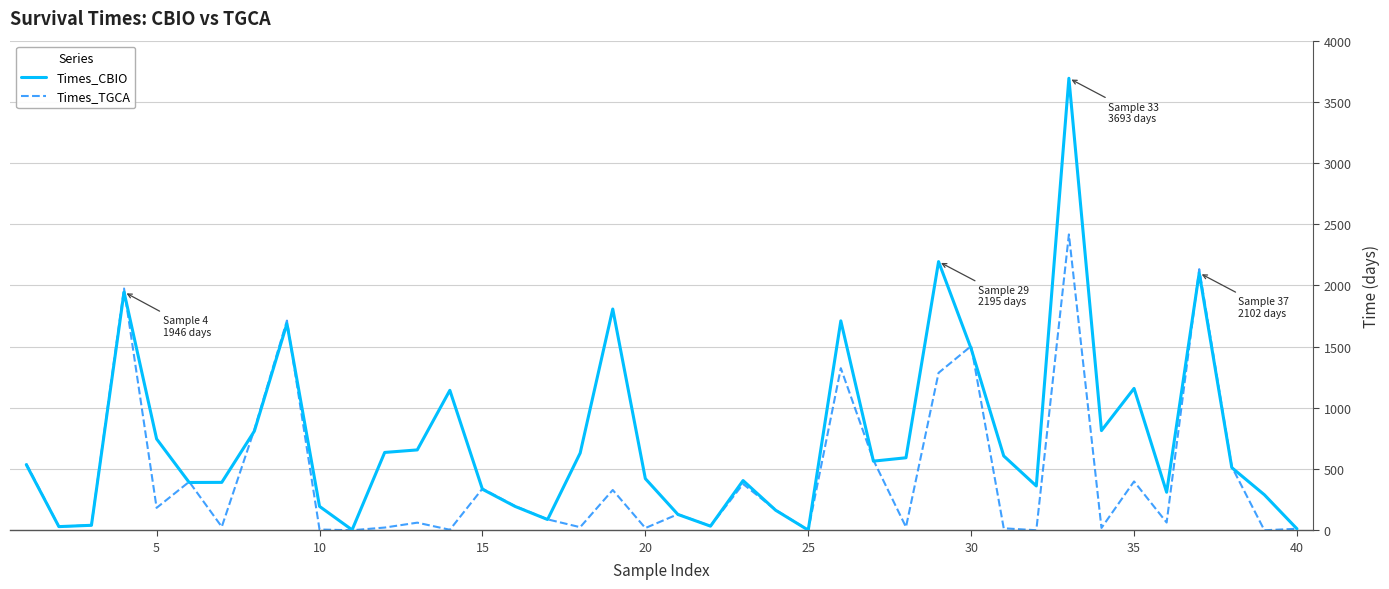

What is the greatest value displayed?

3692.7